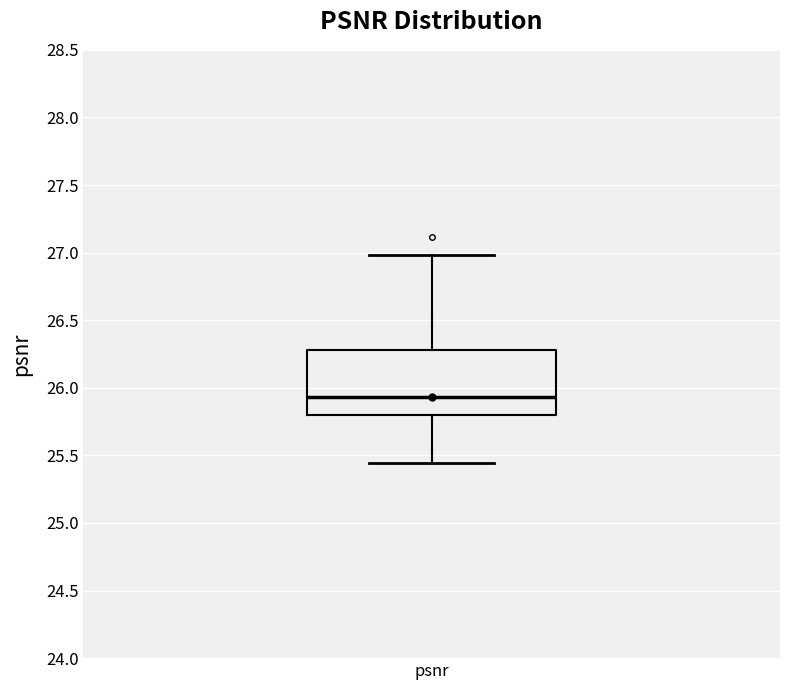

Read this box plot against the y-axis: the position of the median line, the range covered by the box, and the ends of both whiskers. The values are not printed on the chart, so give them approximately, as read against the axis.

median 25.95, box 25.80 to 26.30, whiskers 25.45 to 27.00